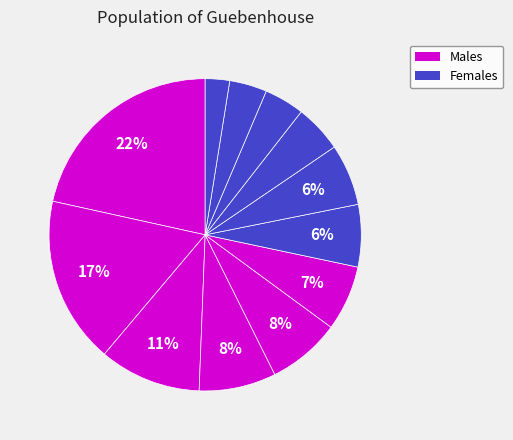

How many slices are in this pie chart?

12